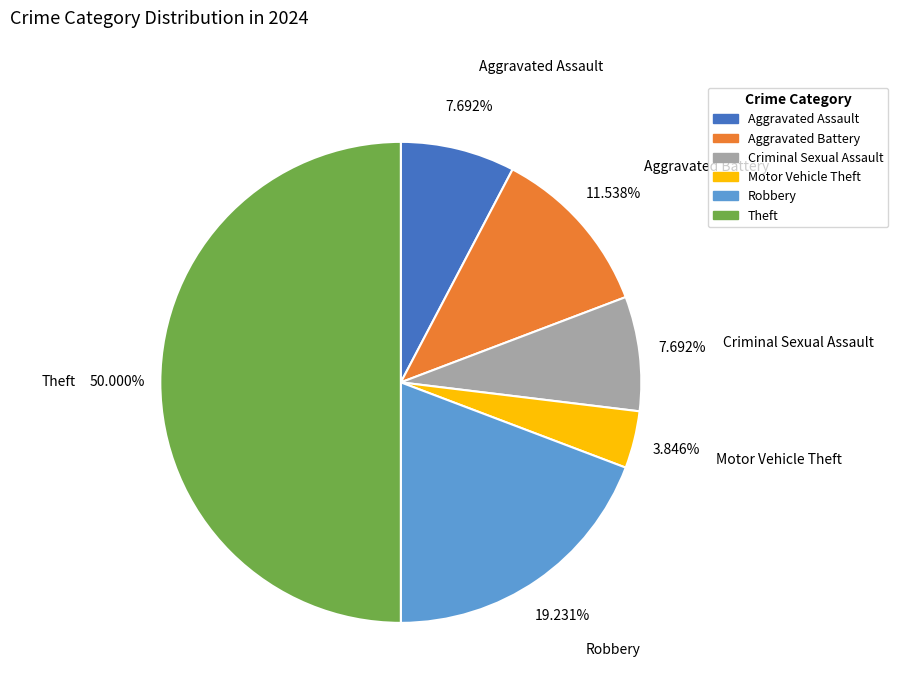

Combined, do Aggravated Assault and Robbery account for over 50%?

No